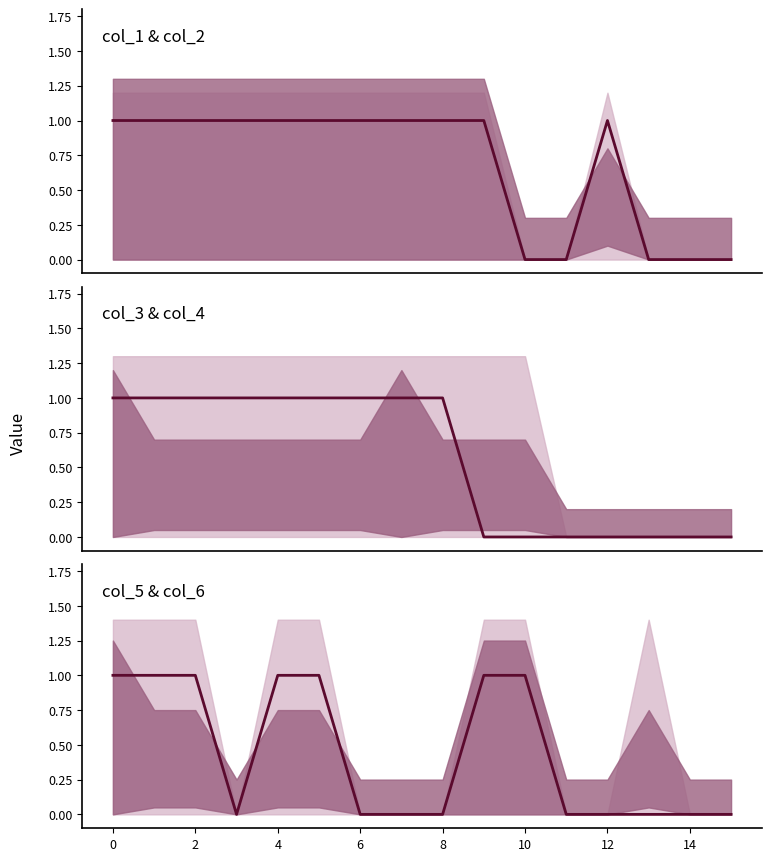

What is the greatest value displayed?

1